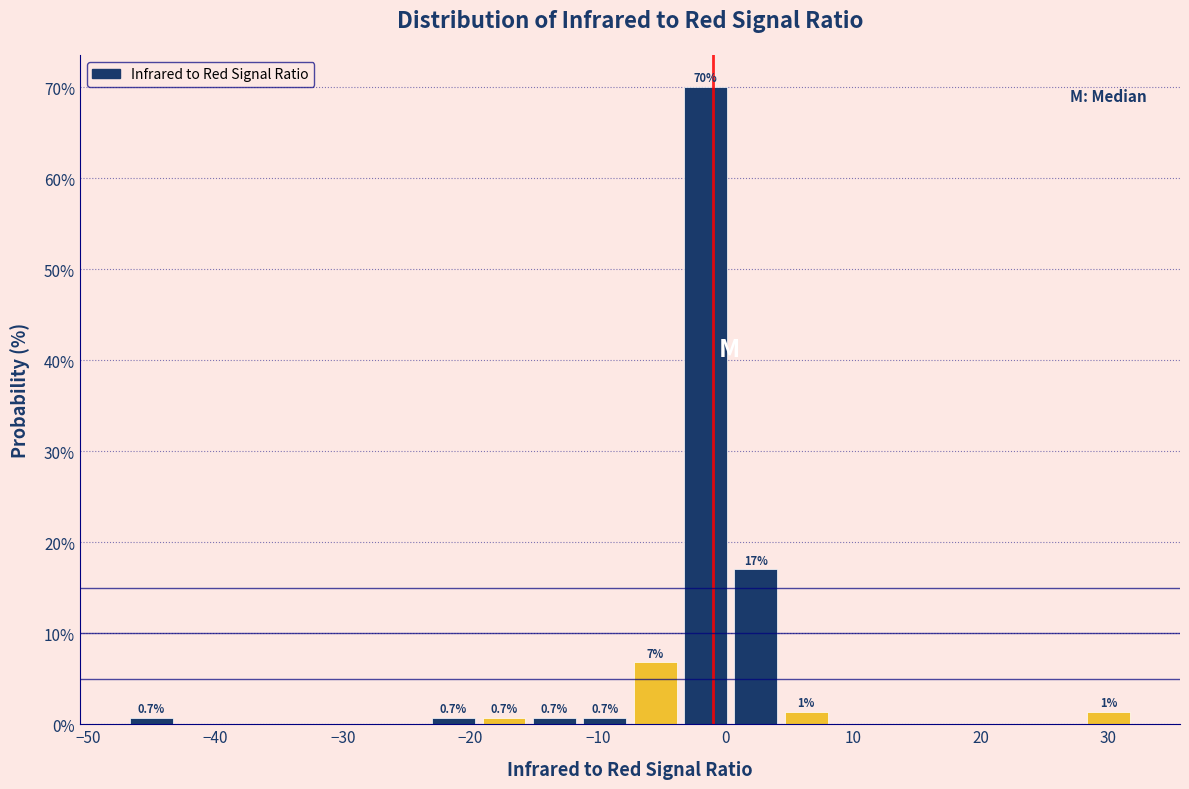

Read against the x-axis, roughly where is the centre of the tallest bar?

-2